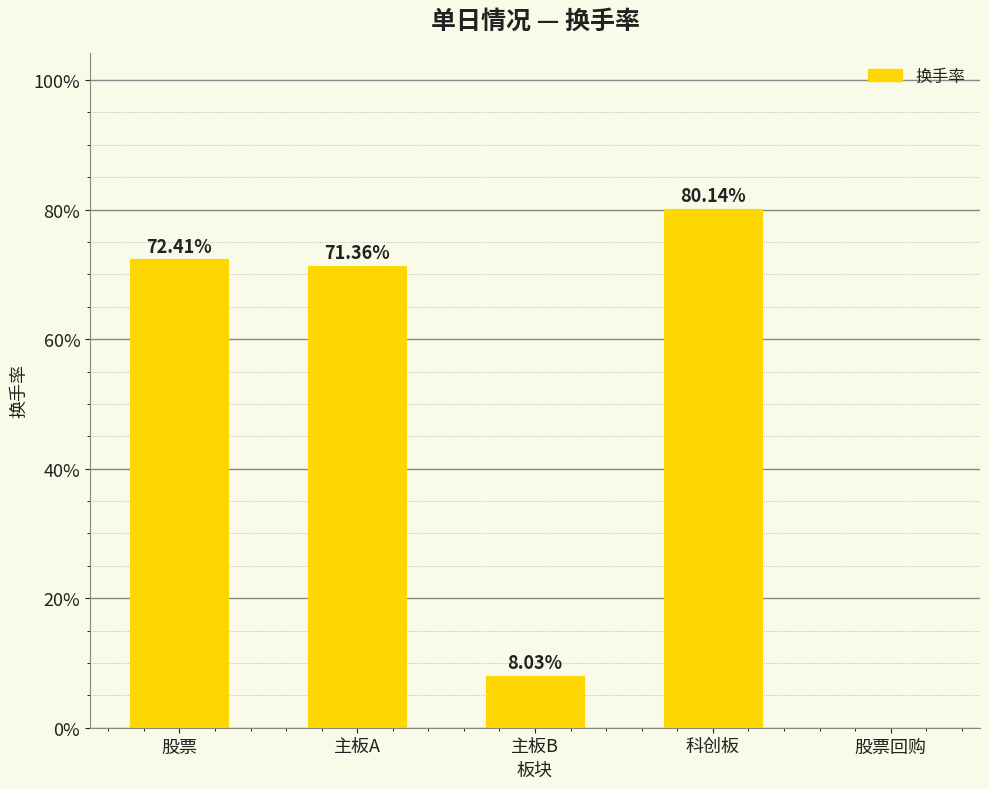

What is the difference between the maximum and minimum values?

0.8